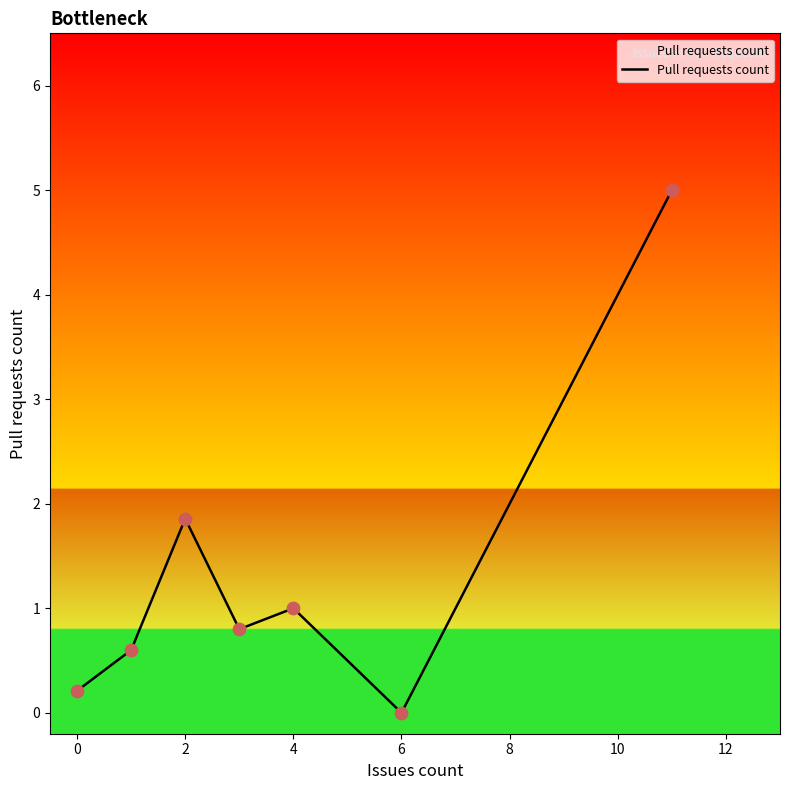

True or false: there are more than 2 points higher than both neighbors.

False